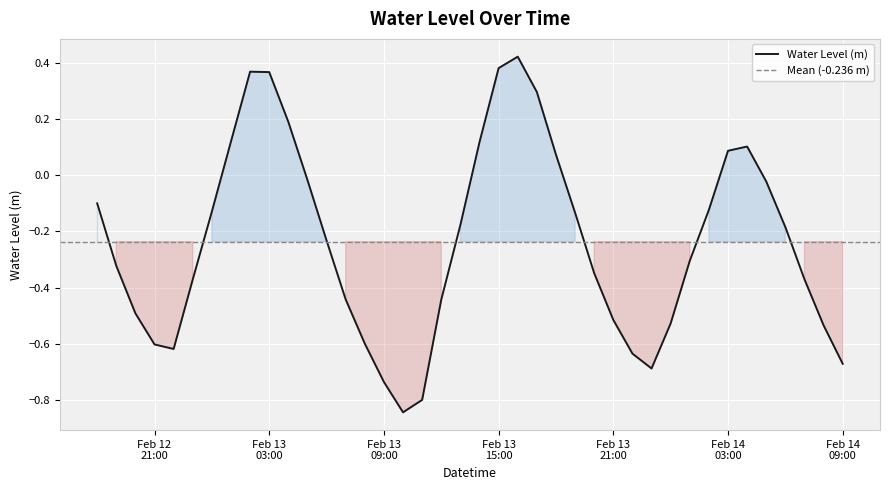

Which category has the highest value across all series?

2023-02-13 16:00:00